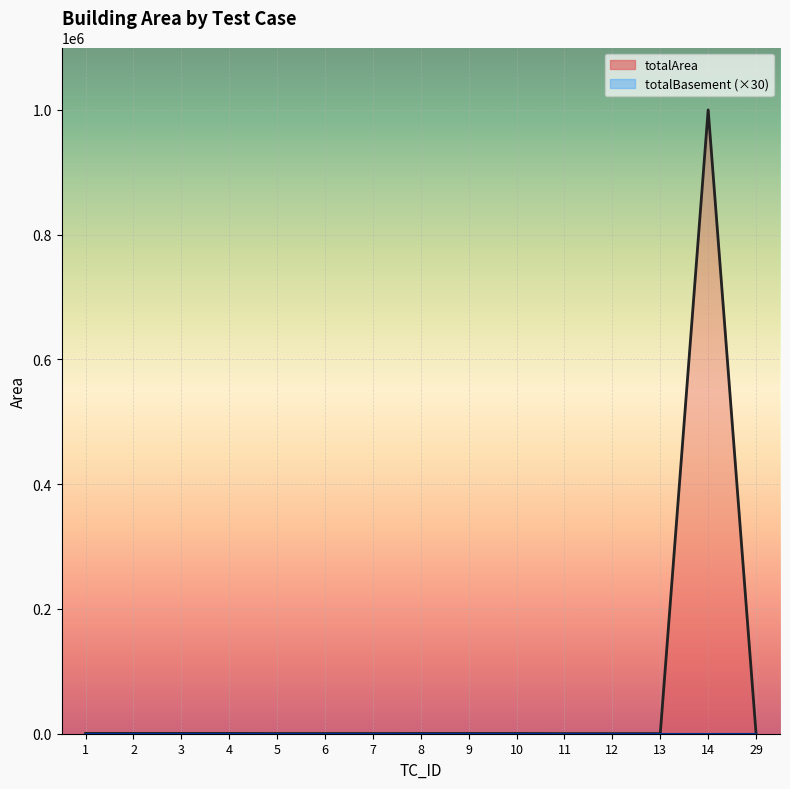

At which category does the chart reach its peak across all series?

14